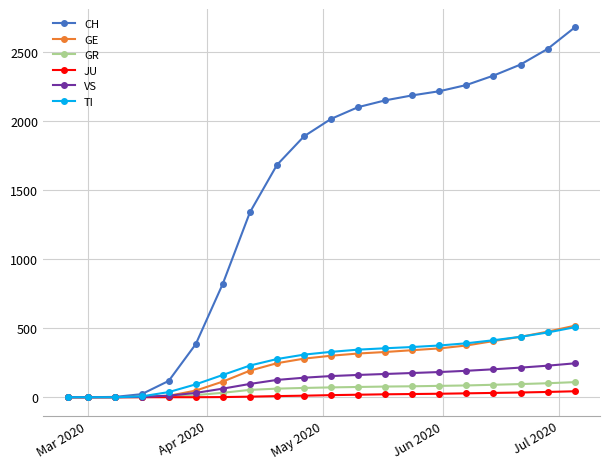

Which series has the widest spread of values?

CH